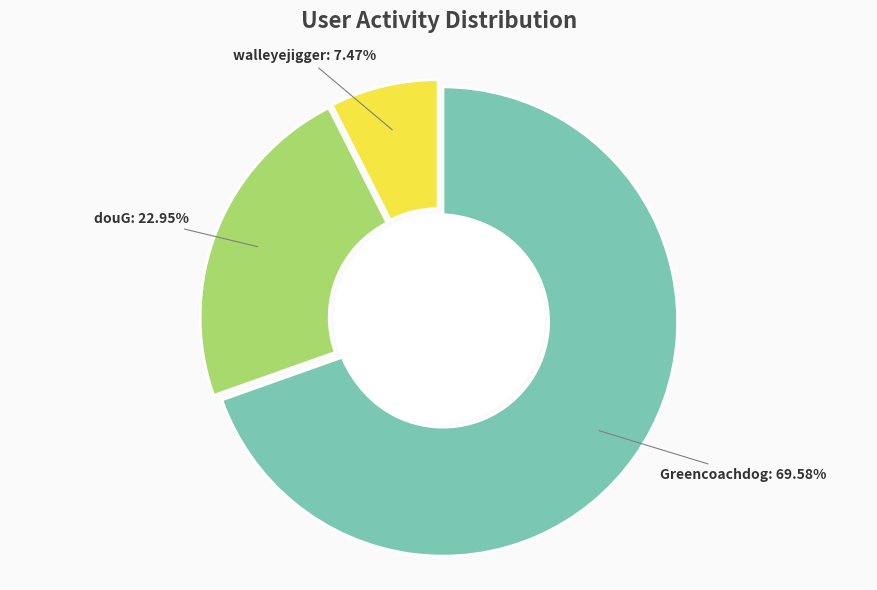

How many slices are in this pie chart?

3